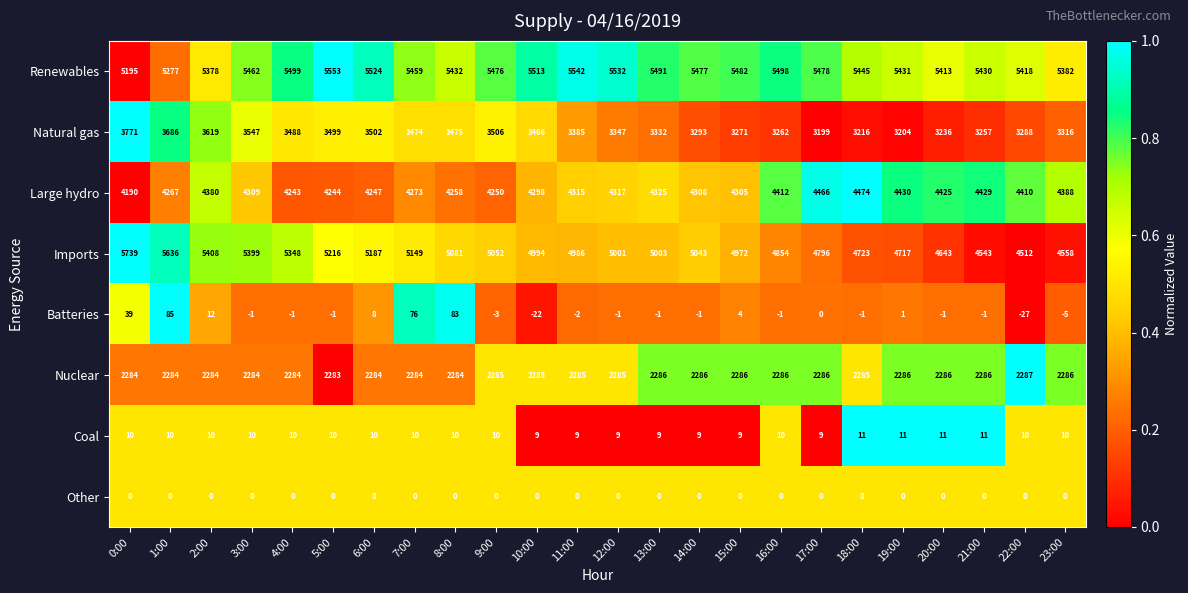

Which series has the widest spread of values?

Imports